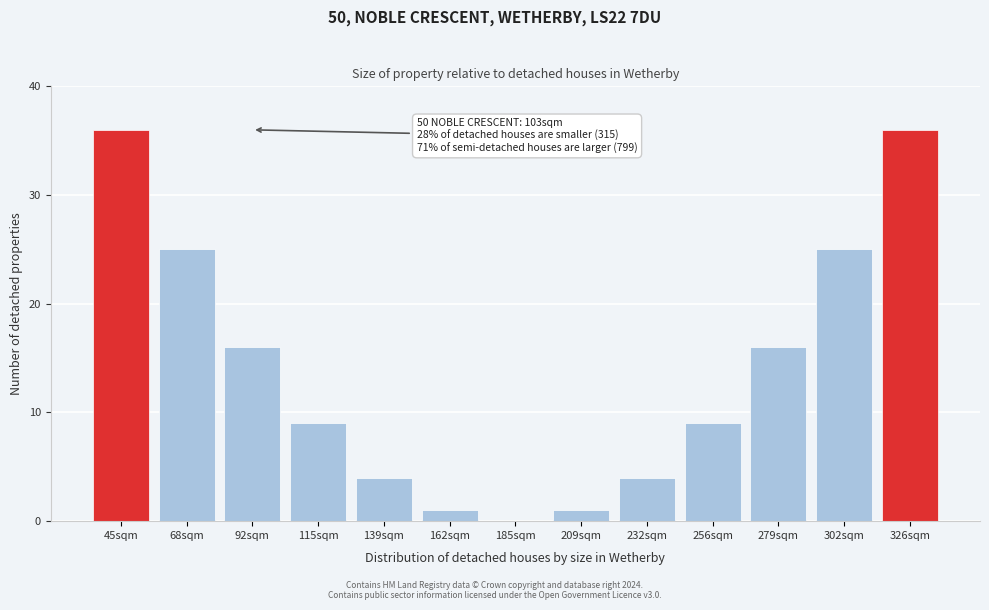

Reading left to right, transcribe all the data shown in this chart.

45sqm=36	68sqm=25	92sqm=16	115sqm=9	139sqm=4	162sqm=1	185sqm=0	209sqm=1	232sqm=4	256sqm=9	279sqm=16	302sqm=25	326sqm=36